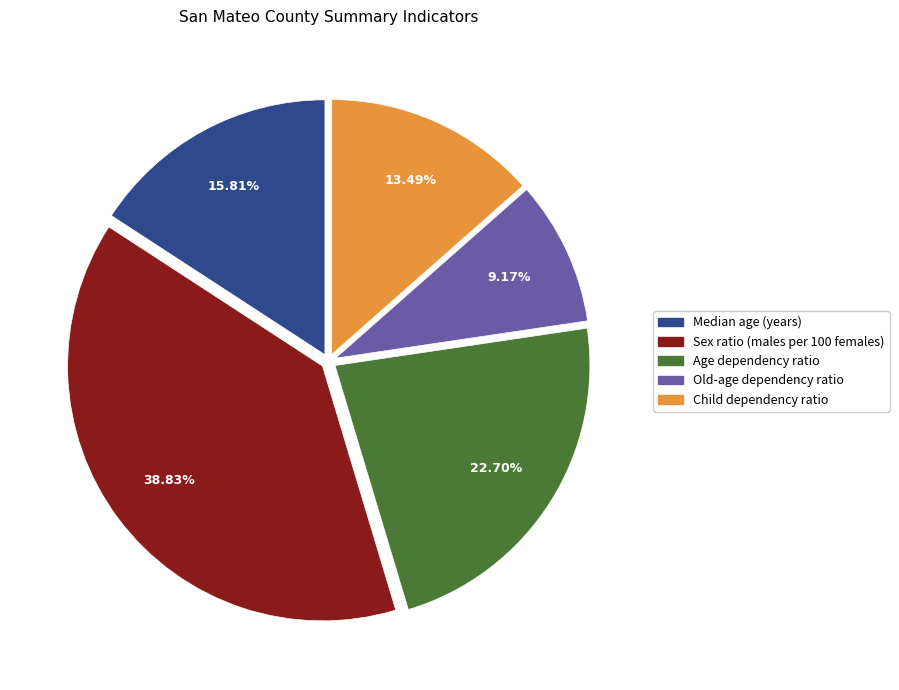

Which category has the biggest portion of the pie?

Sex ratio (males per 100 females)